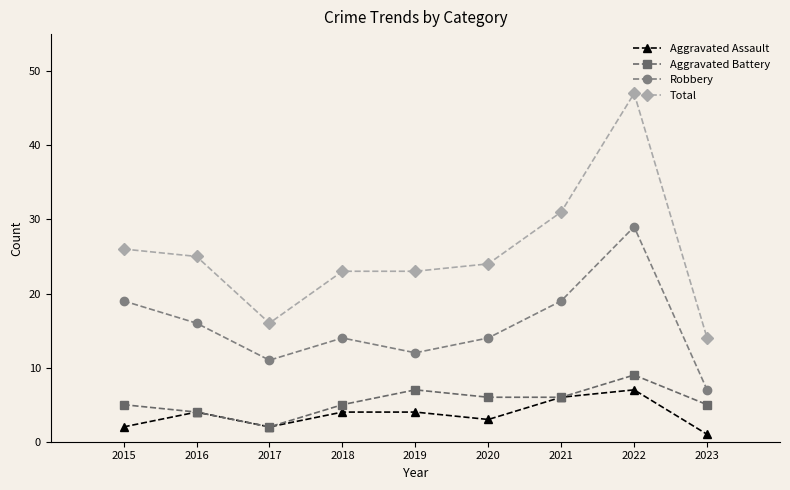

Which category has the highest value in the Robbery series?

2022